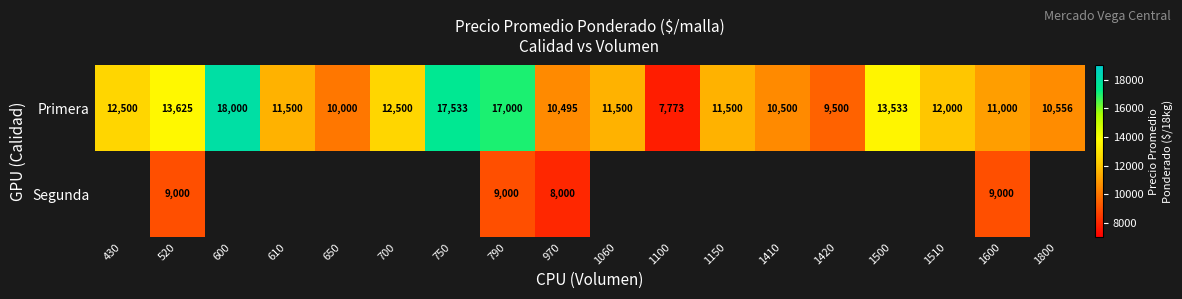

True or false: Primera has a value of 9284 at 790.

False